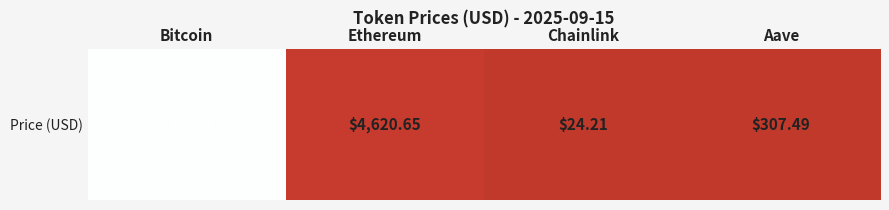

How many values exceed 4620?

2